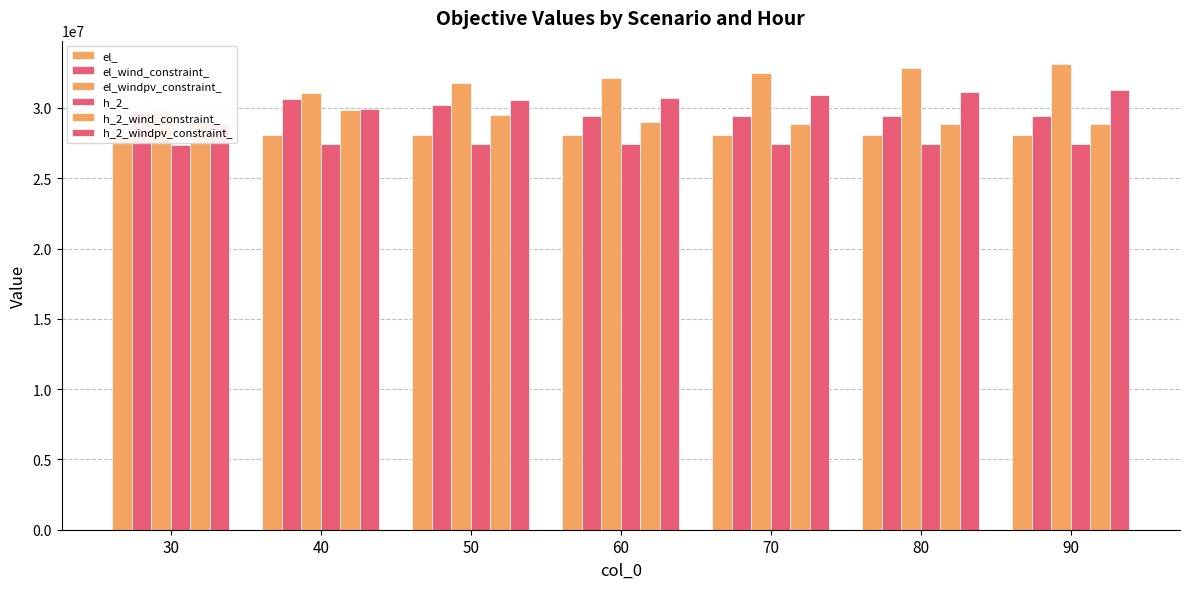

What are all the series names shown in the legend?

el_, el_wind_constraint_, el_windpv_constraint_, h_2_, h_2_wind_constraint_, h_2_windpv_constraint_